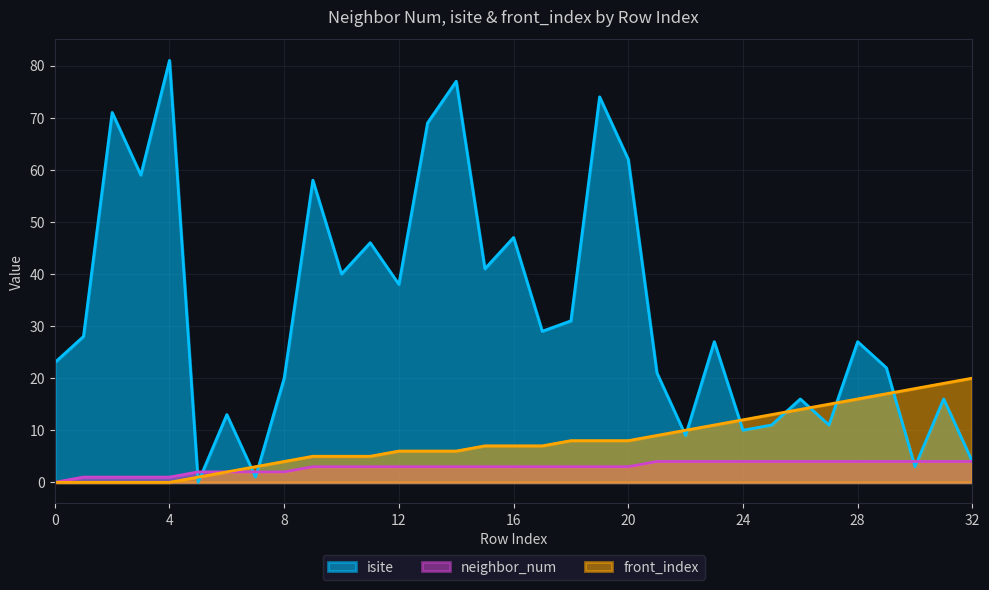

How many lines are shown in the chart?

3